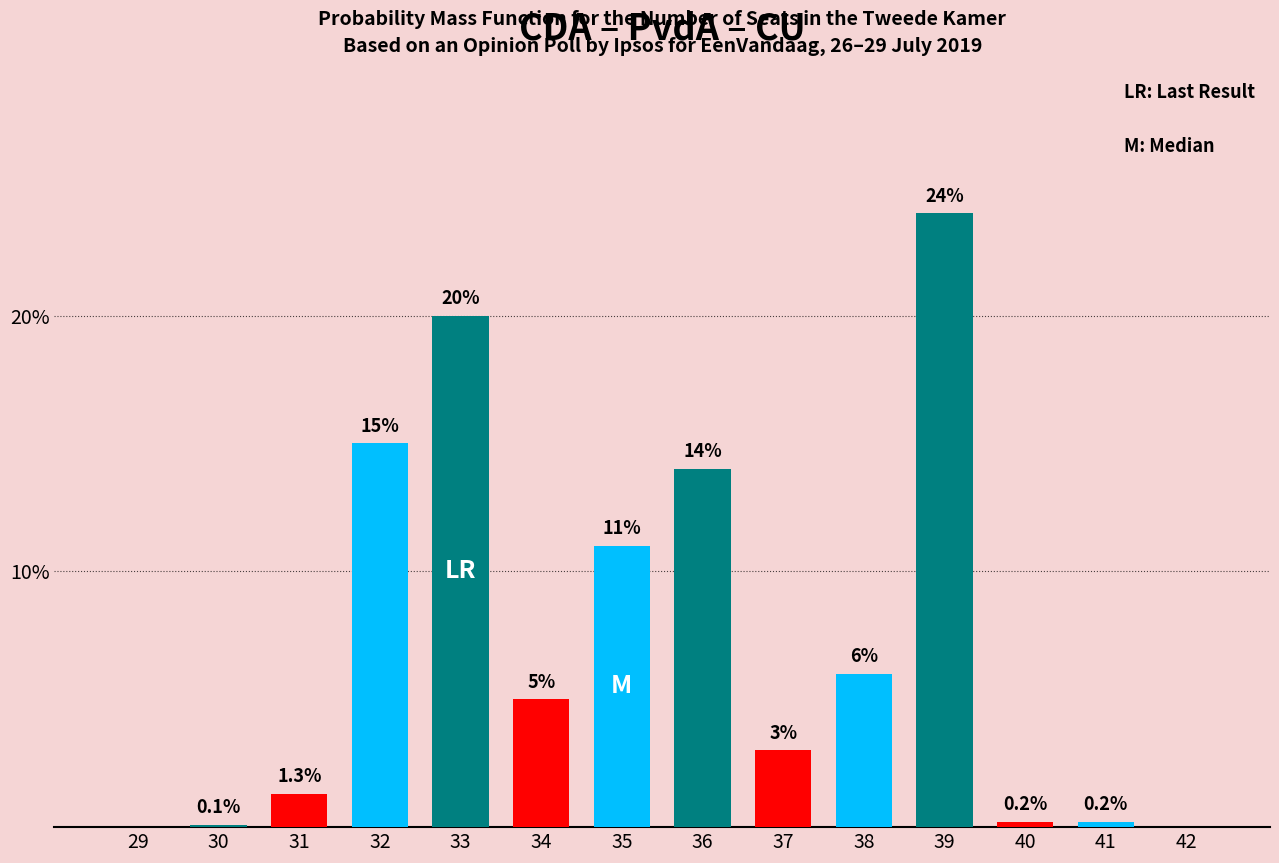

Reading right to left, list all the values displayed in this chart.

42=0.0	41=0.2	40=0.2	39=24.0	38=6.0	37=3.0	36=14.0	35=11.0	34=5.0	33=20.0	32=15.0	31=1.3	30=0.1	29=0.0